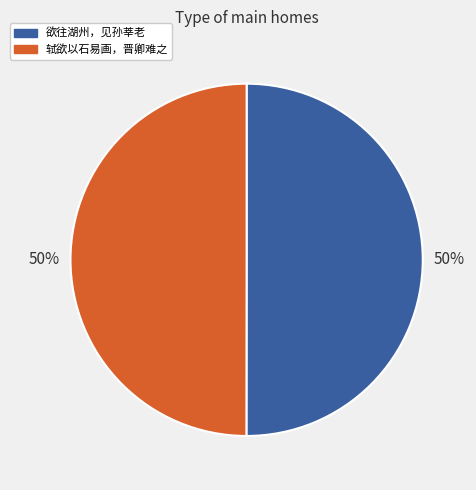

To the nearest percent, what is the average slice percentage?

50%